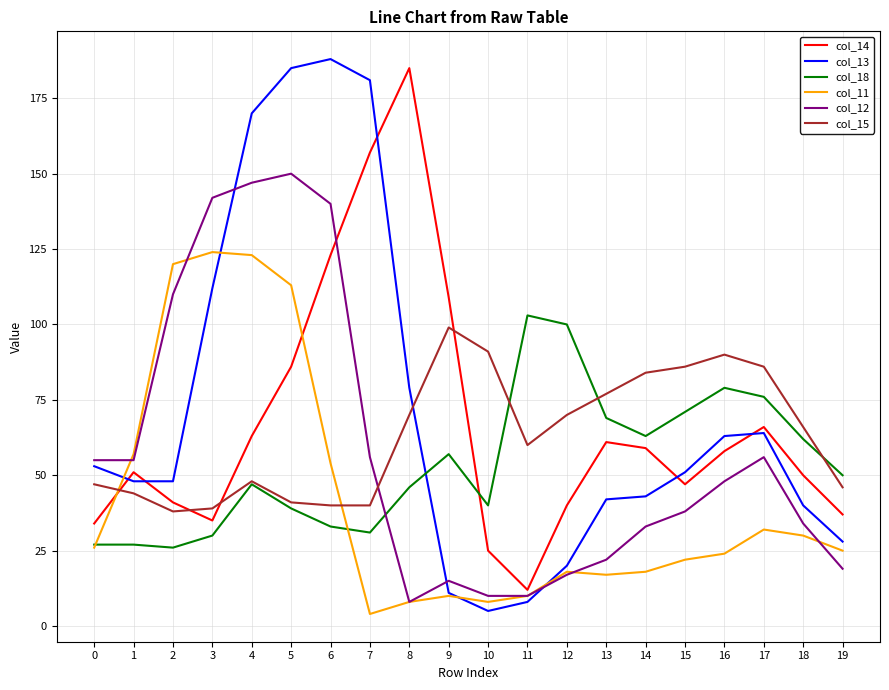

Which series has the largest total across all categories?

col_13